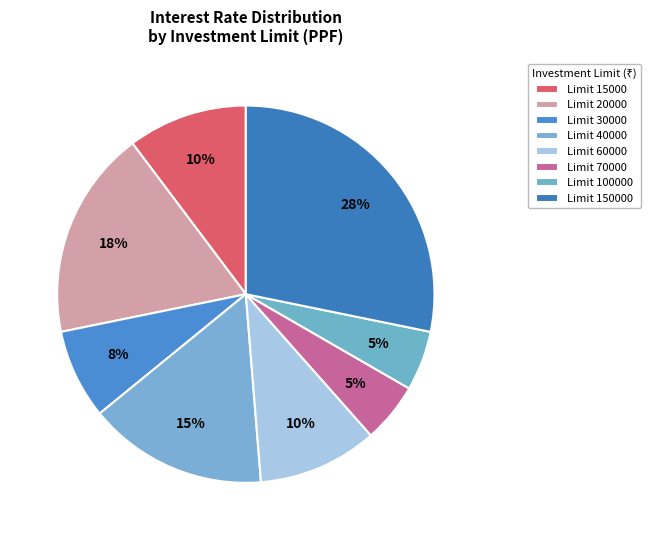

Which category has the smallest portion of the pie?

70000